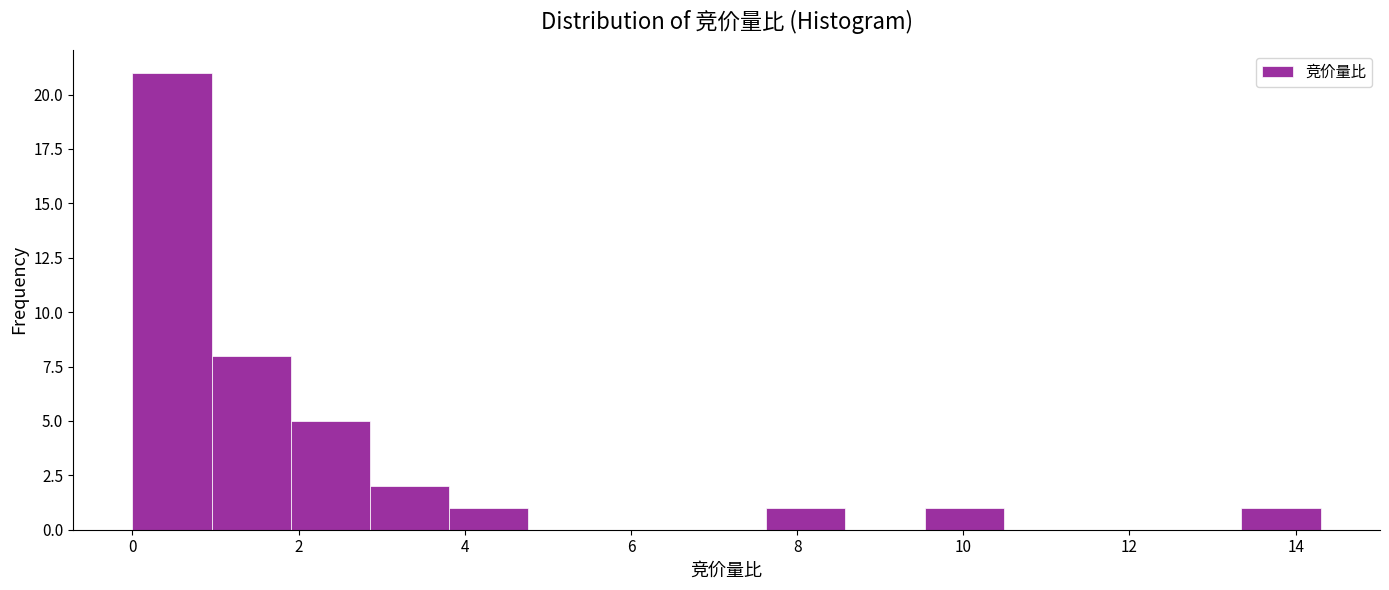

Over which range of the x-axis is the bar tallest?

0.0 to 1.0